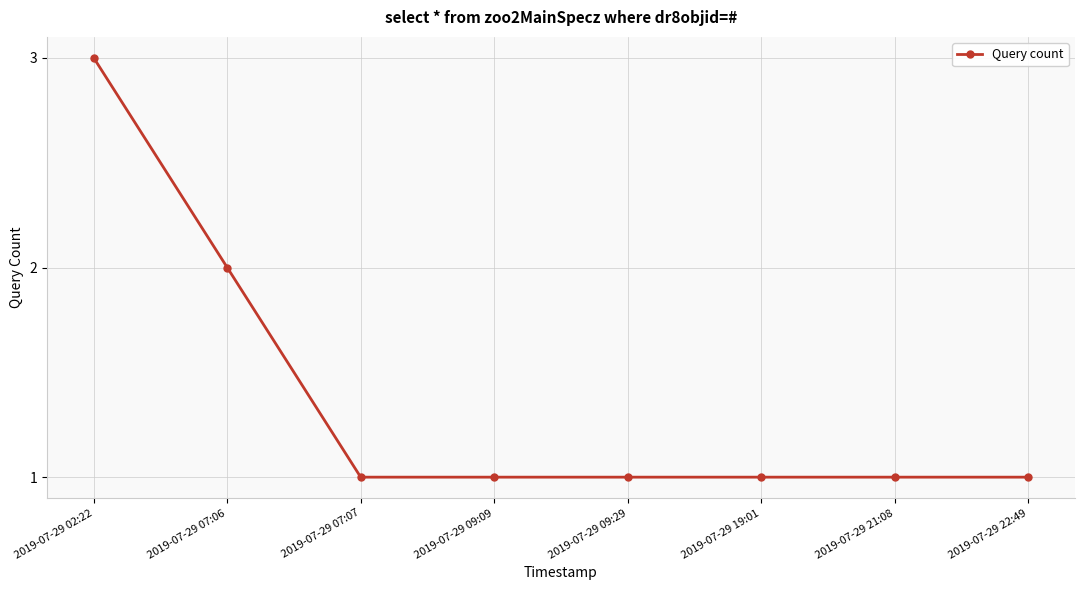

True or false: there are more than 2 points higher than both neighbors.

False